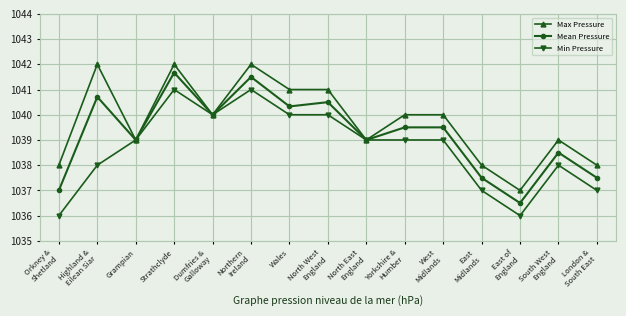

The value of Min Pressure at North East
England is 1729.6. True or false?

False